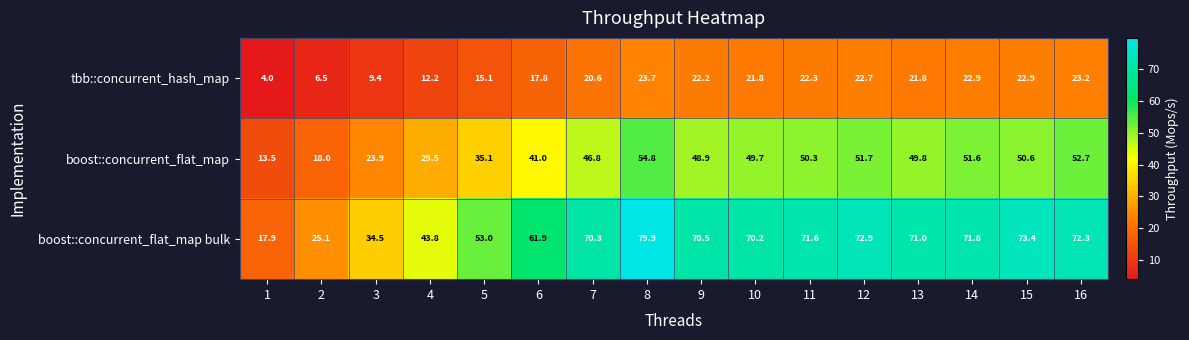

True or false: boost::concurrent_flat_map bulk has a value of 14.5 at 7.

False